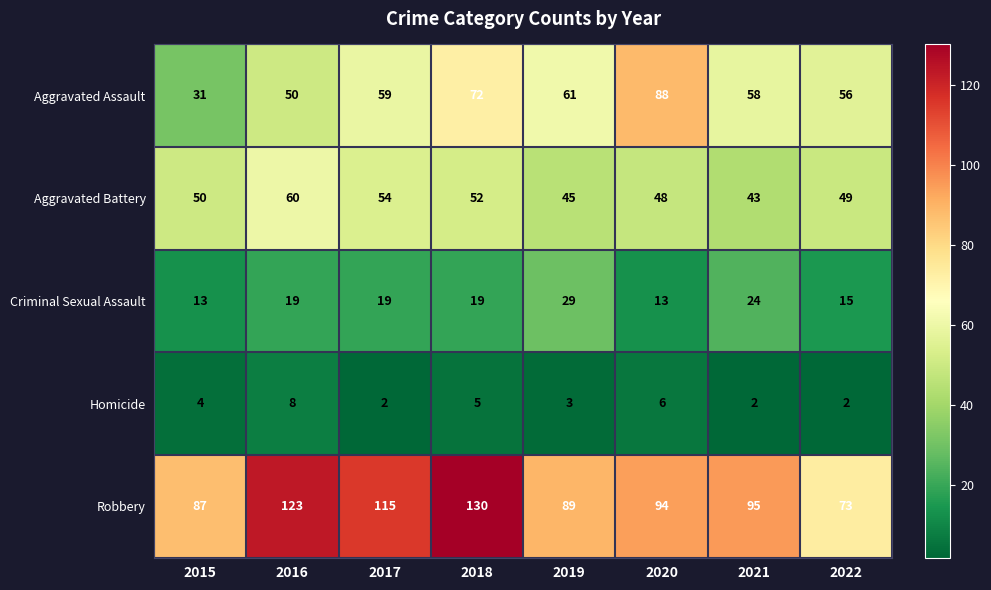

Rank the series by their maximum value, from highest to lowest.

Robbery, Aggravated Assault, Aggravated Battery, Criminal Sexual Assault, Homicide